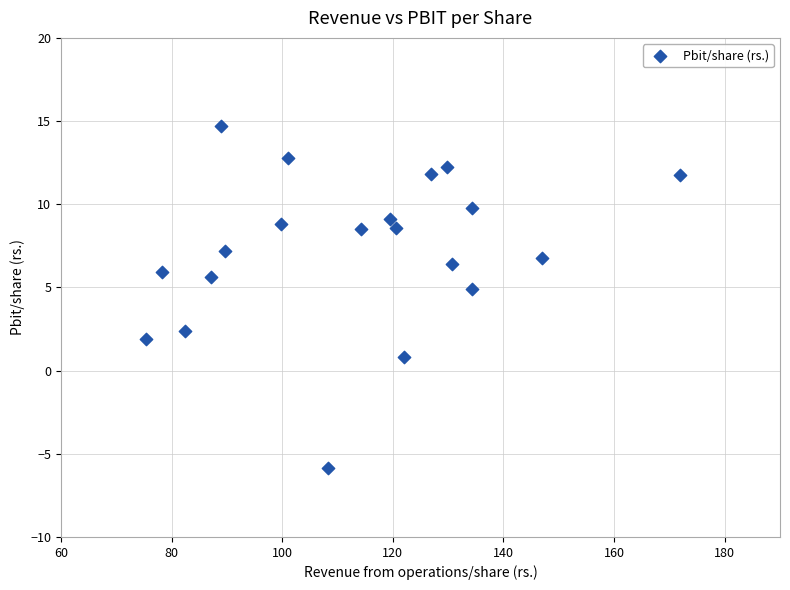

What is the range of Y values (max minus min)?

20.5